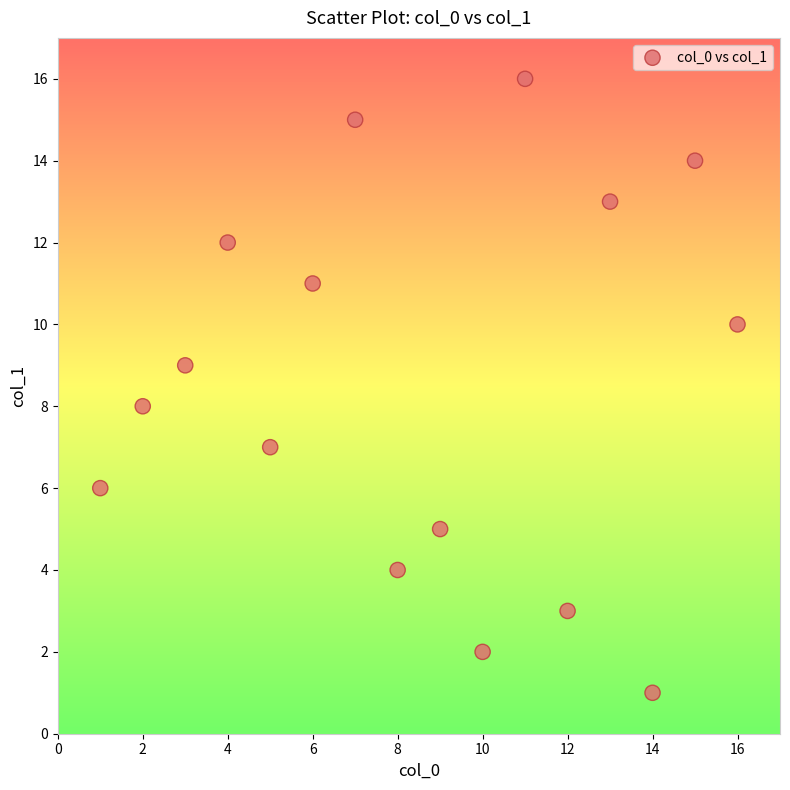

What is the range of Y values (max minus min)?

15